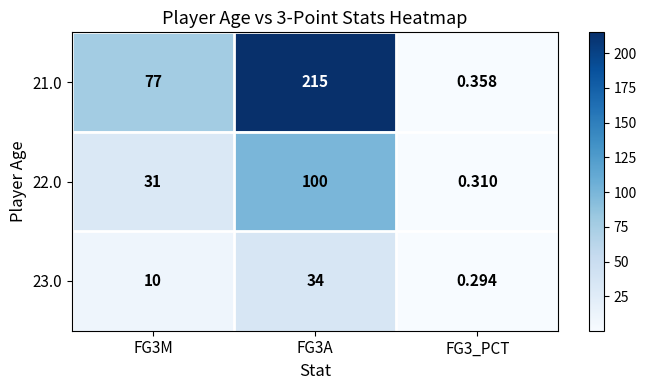

Is the value of 22.0 at FG3A greater than the value of 21.0 at FG3M?

Yes